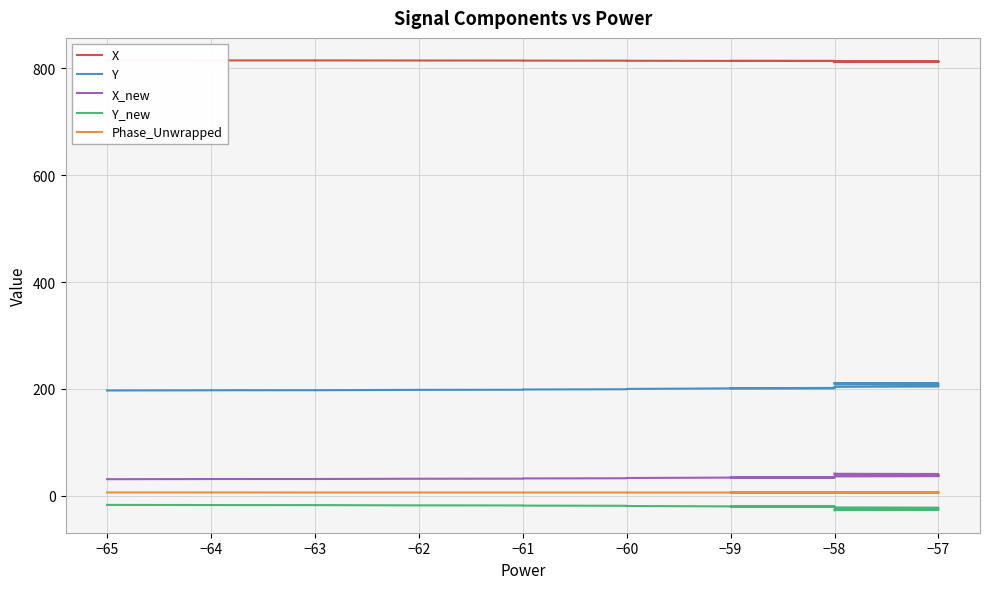

How many lines are shown in the chart?

5